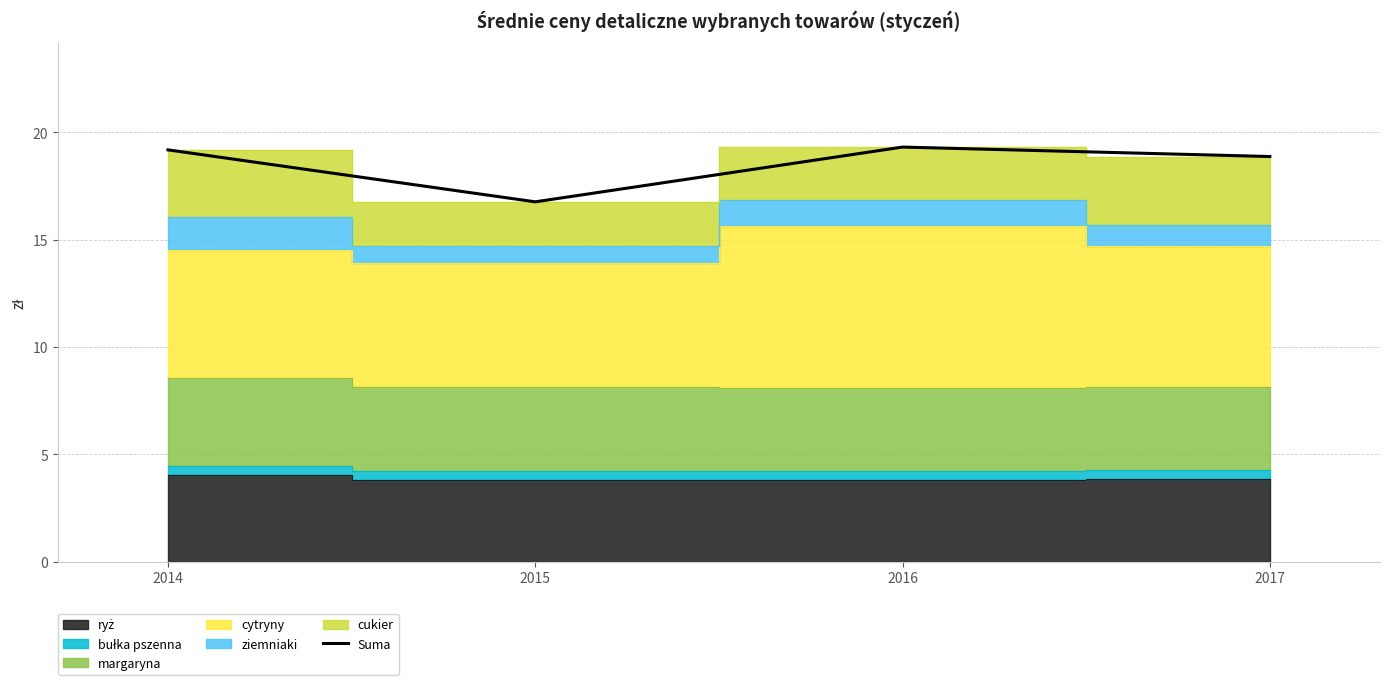

How many lines are shown in the chart?

1